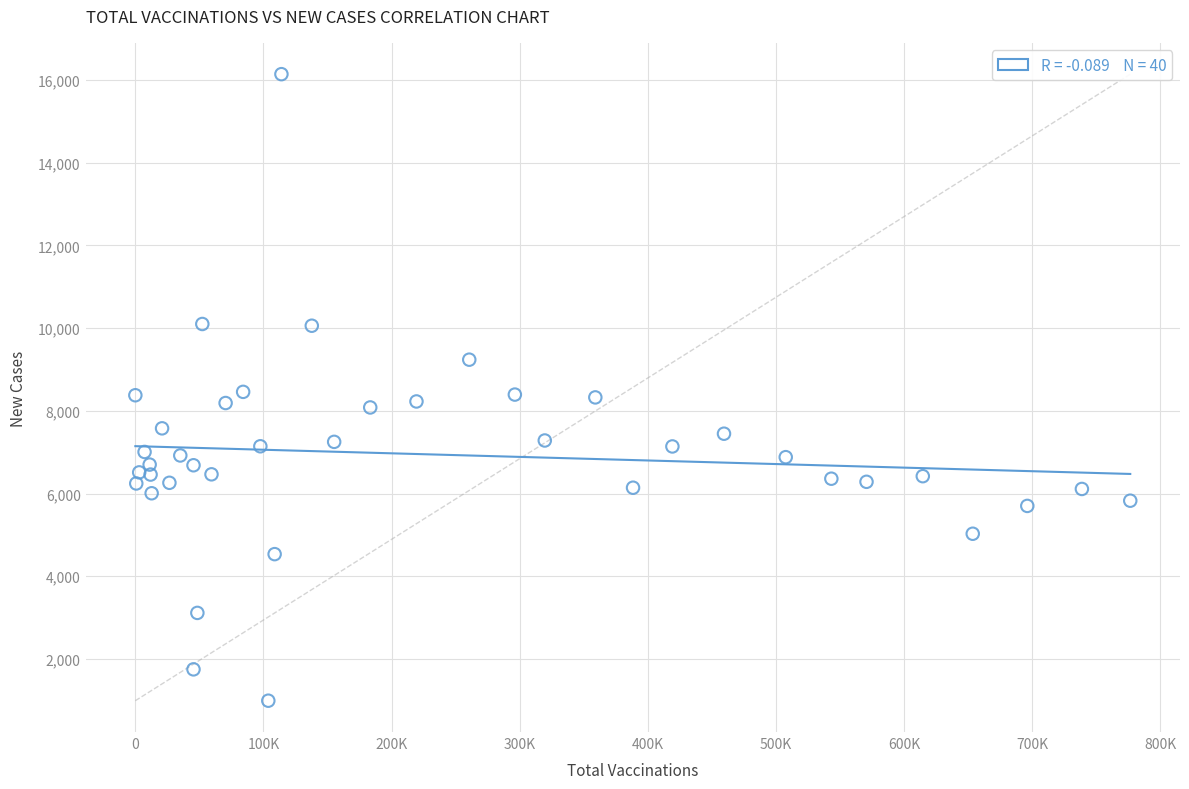

What is the range of Y values (max minus min)?

15150